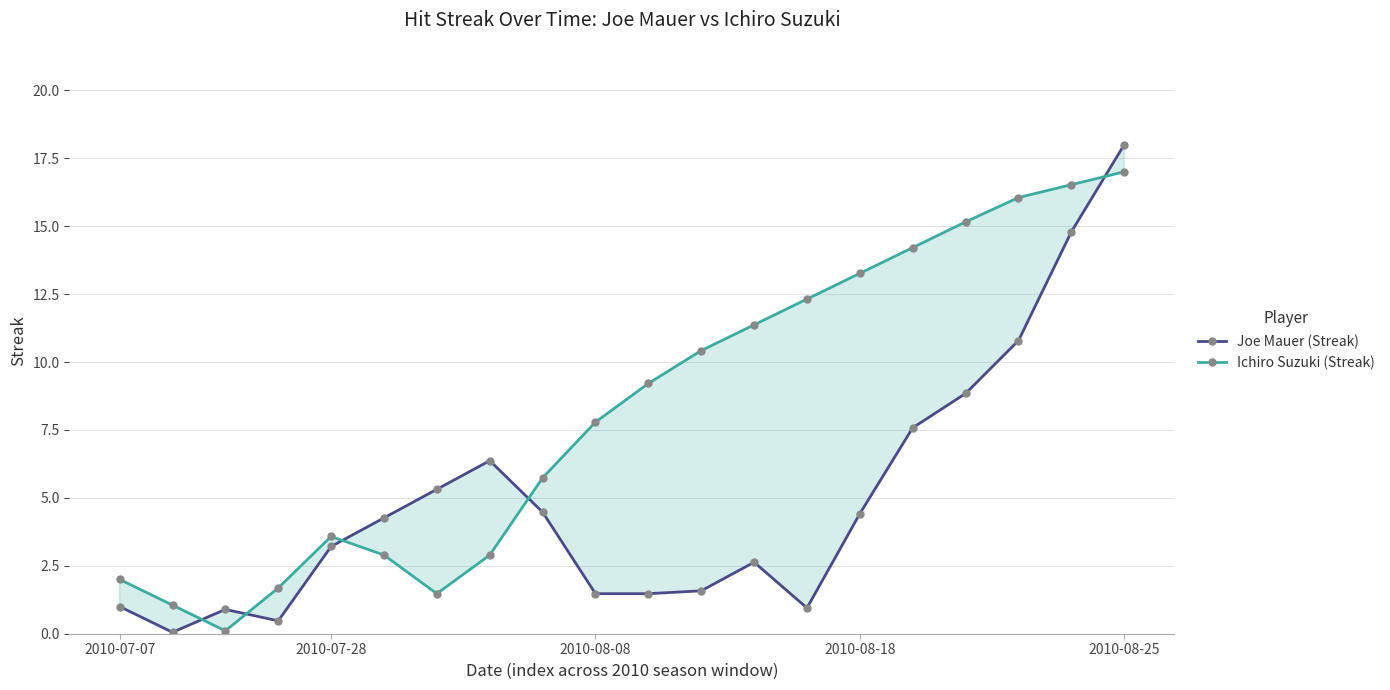

In Ichiro Suzuki (Streak), how many points are higher than both neighbors (excluding endpoints)?

1